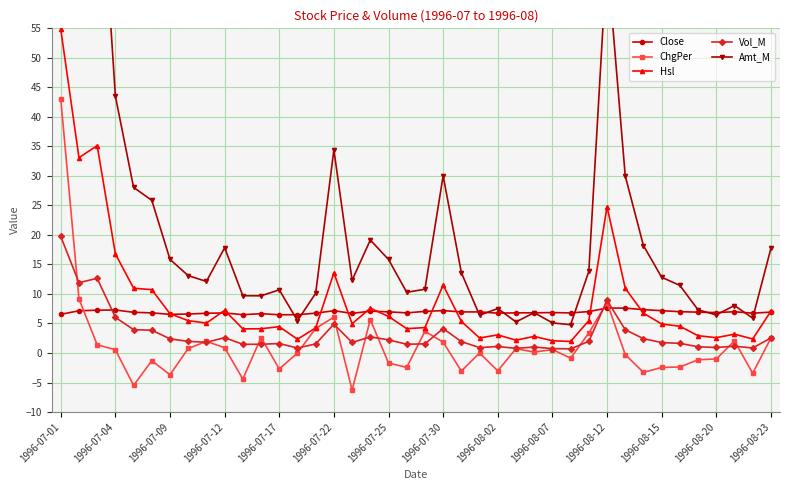

Is the value of Vol_M at 1996-07-04 greater than the value of ChgPer at 1996-07-04?

Yes